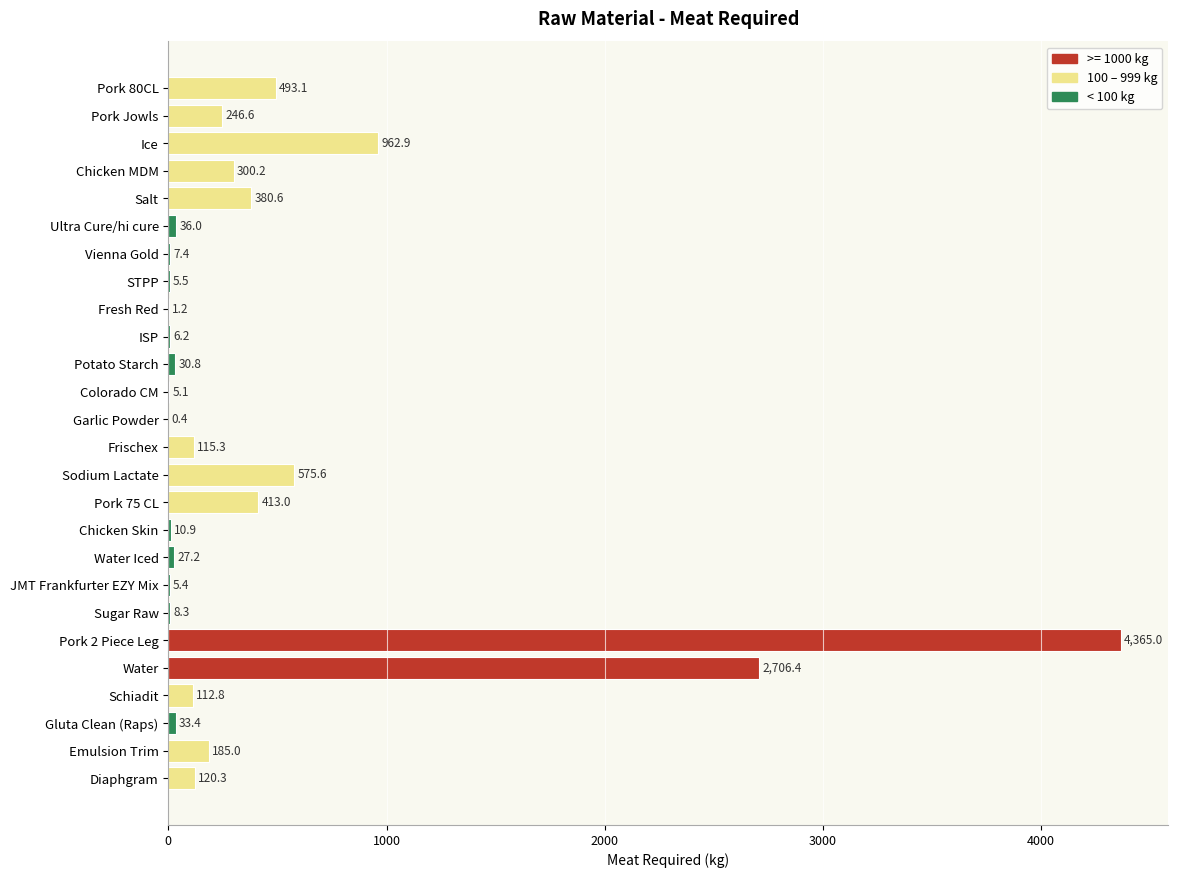

Read the value at Schiadit.

112.8